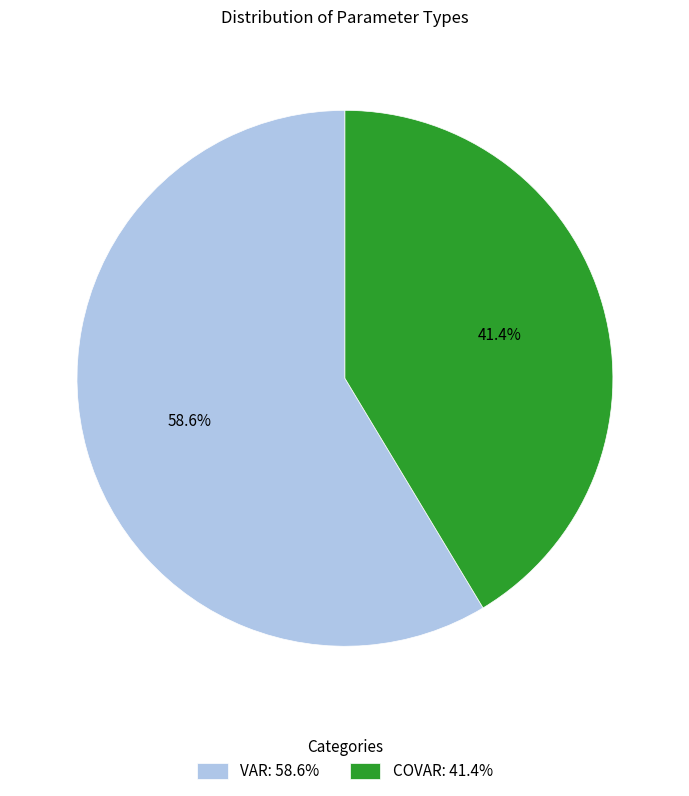

Rank the categories by value from lowest to highest.

COVAR: 41.4%, VAR: 58.6%